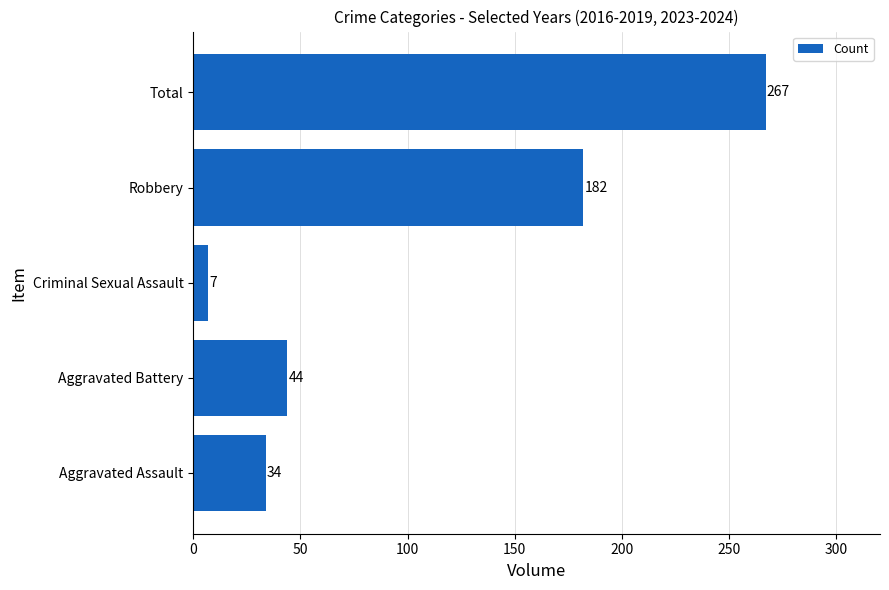

Reading bottom to top, transcribe all the data shown in this chart.

34	44	7	182	267